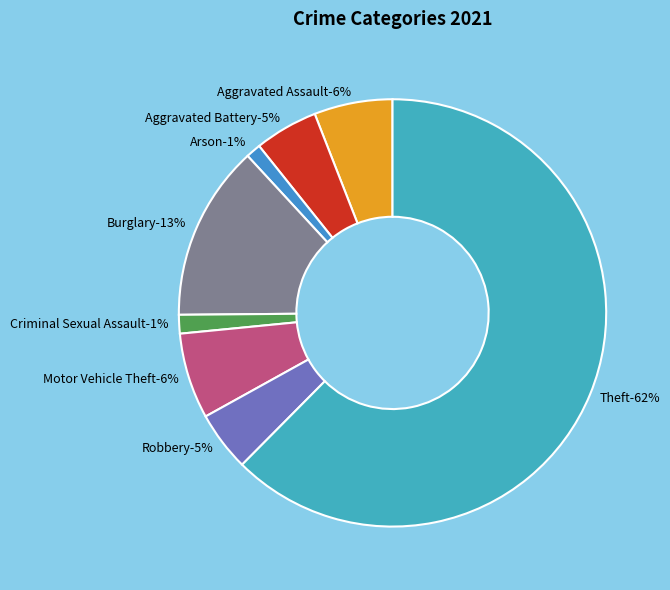

Is Theft the majority of the pie?

Yes